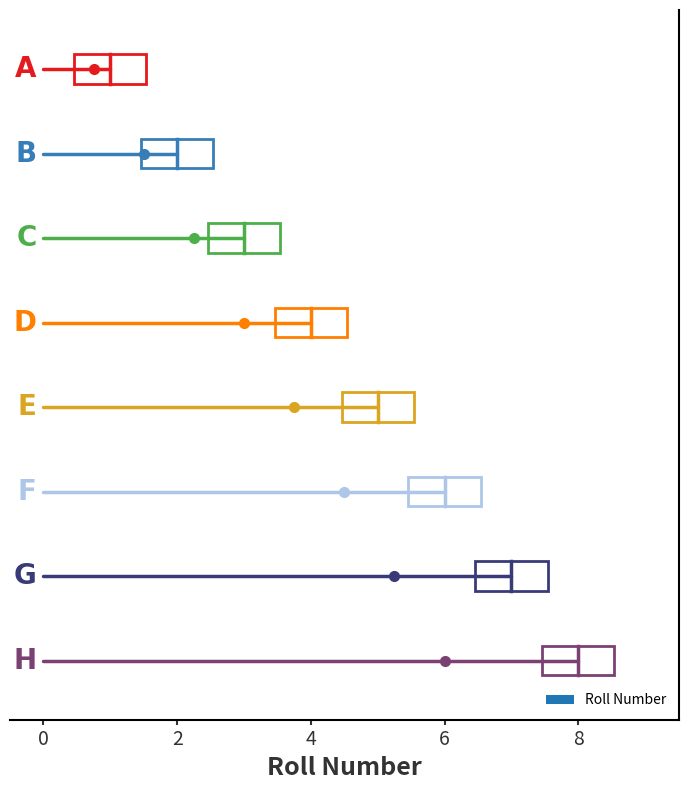

How many bars are there in total?

8